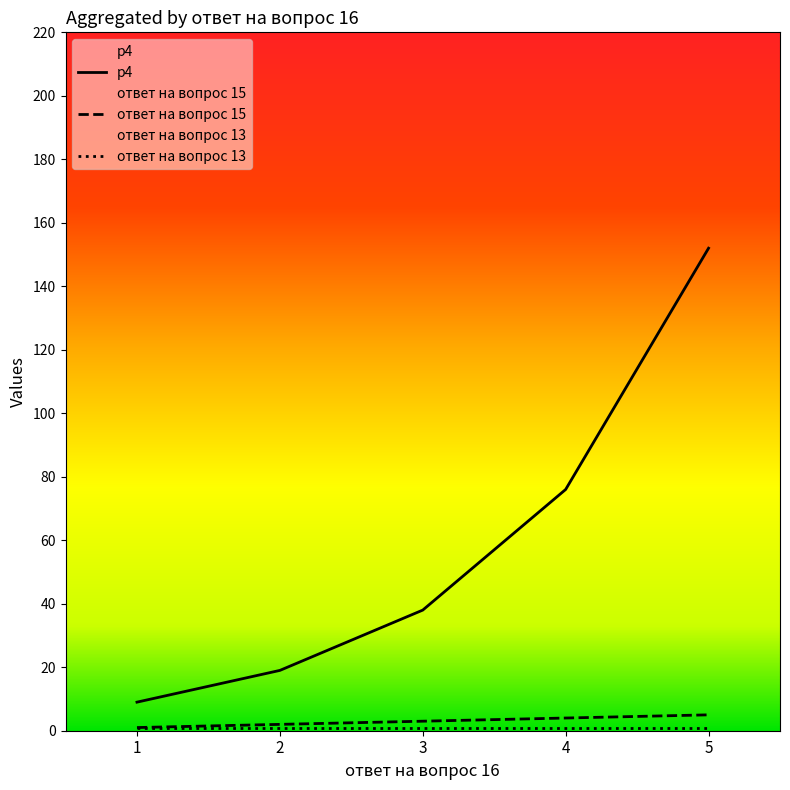

Does the chart display data point markers on the line(s)?

No